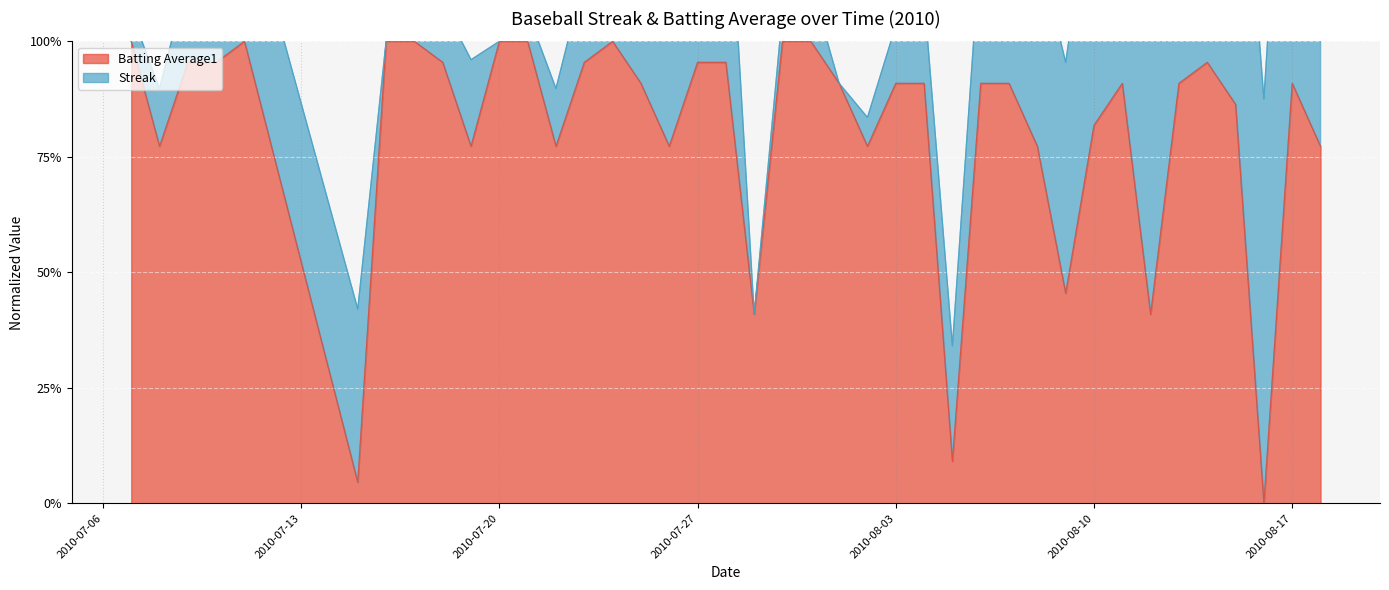

At which category does the chart reach its peak across all series?

2010-07-07